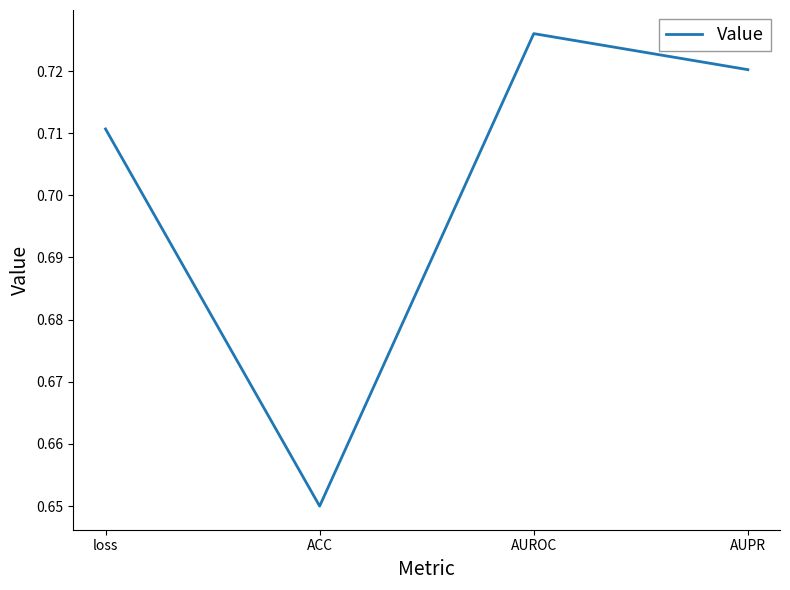

Rank the categories by value from lowest to highest.

ACC, loss, AUPR, AUROC